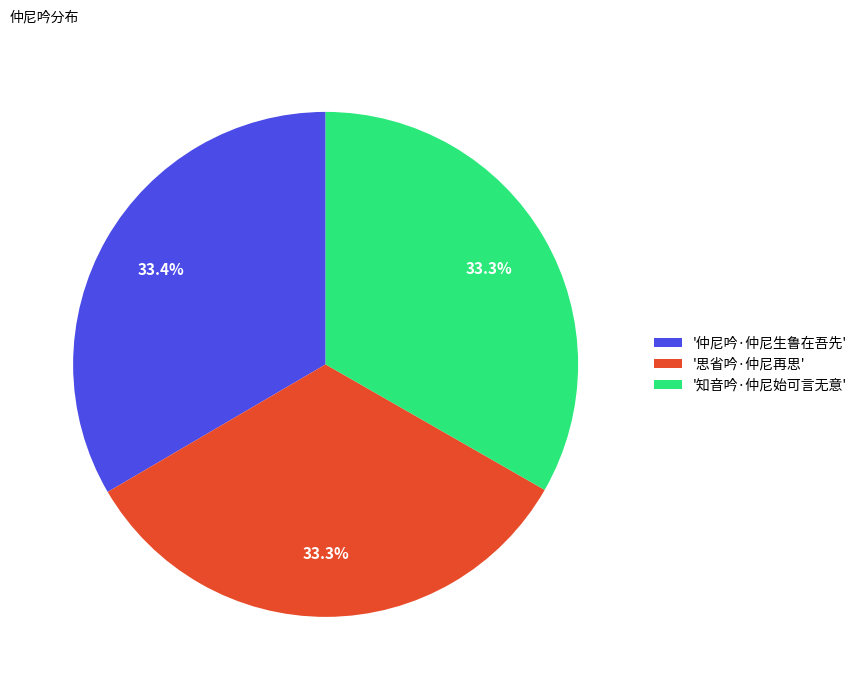

Combined, what portion of the pie is '思省吟·仲尼再思' and '仲尼吟·仲尼生鲁在吾先'?

66.7%